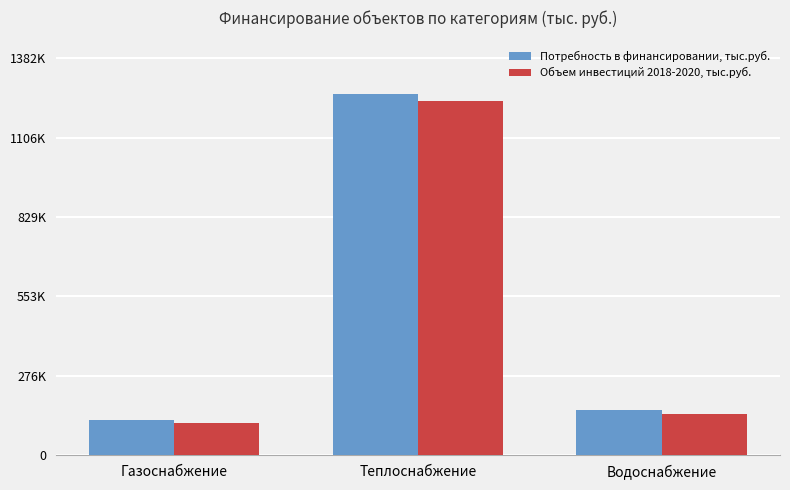

List the labels in order of Объем инвестиций 2018-2020, тыс.руб. value, largest first.

Теплоснабжение, Водоснабжение, Газоснабжение